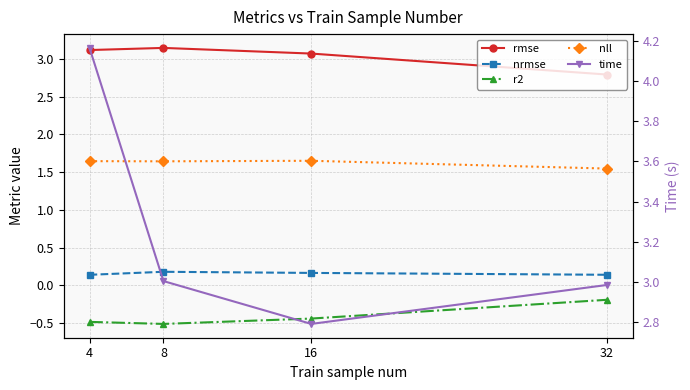

How many interior local peaks does the nll series have?

1